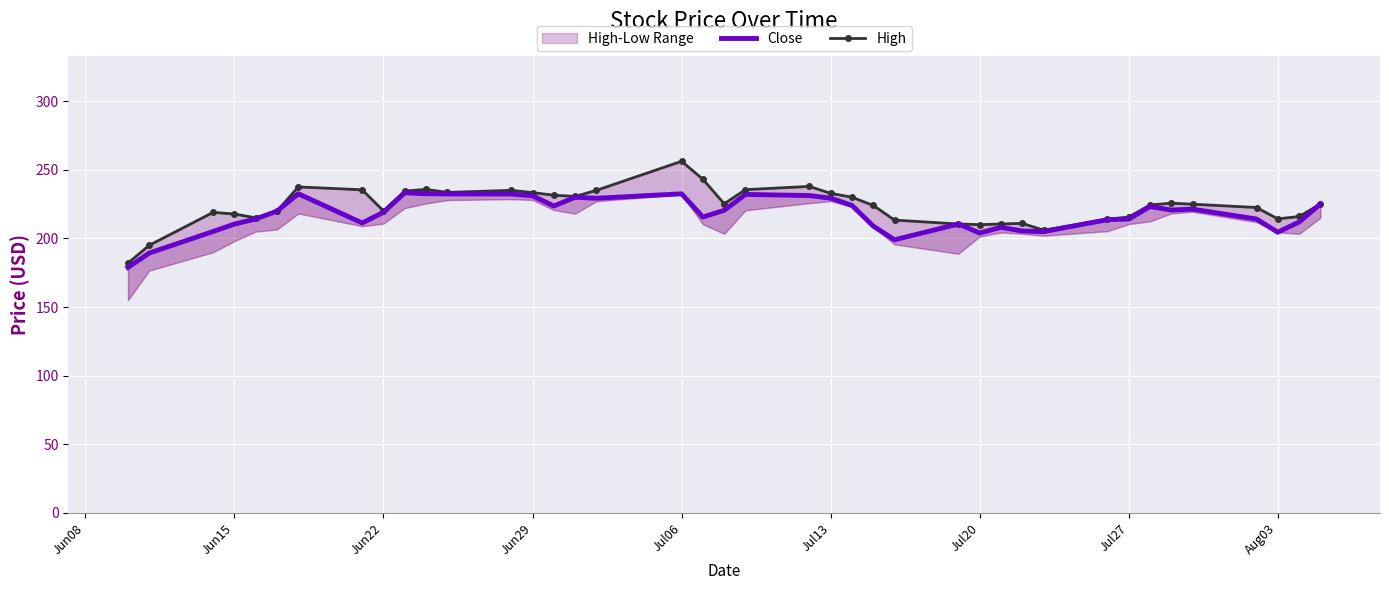

The High series shows 335.5 at 10. True or false?

False